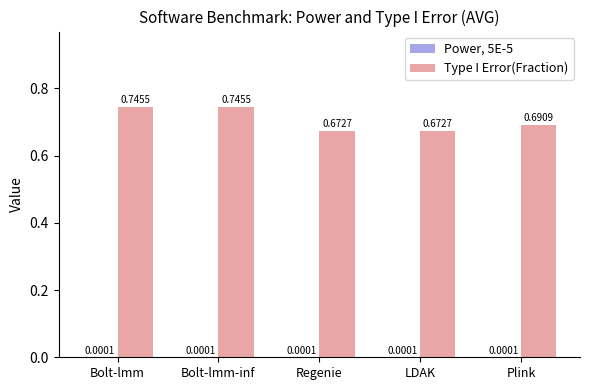

Which series has the largest total across all categories?

Type I Error(Fraction)